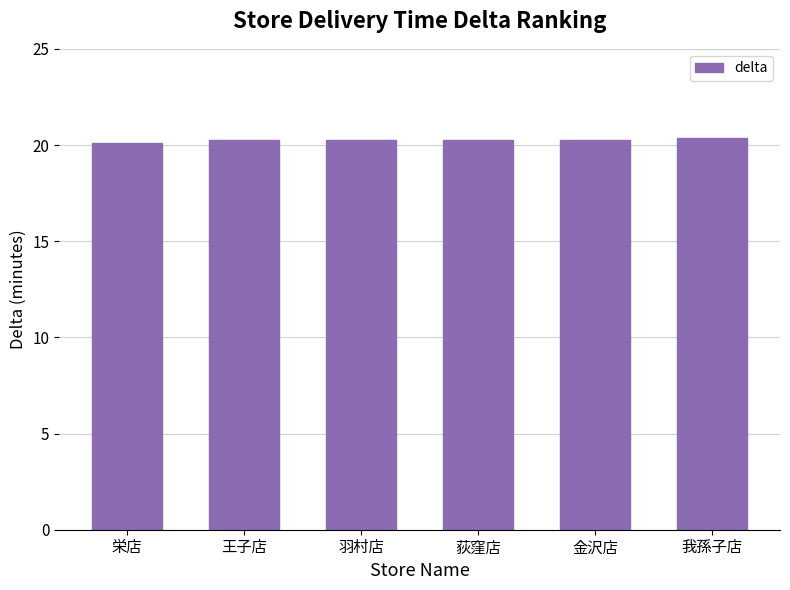

Read the value at 荻窪店.

20.3